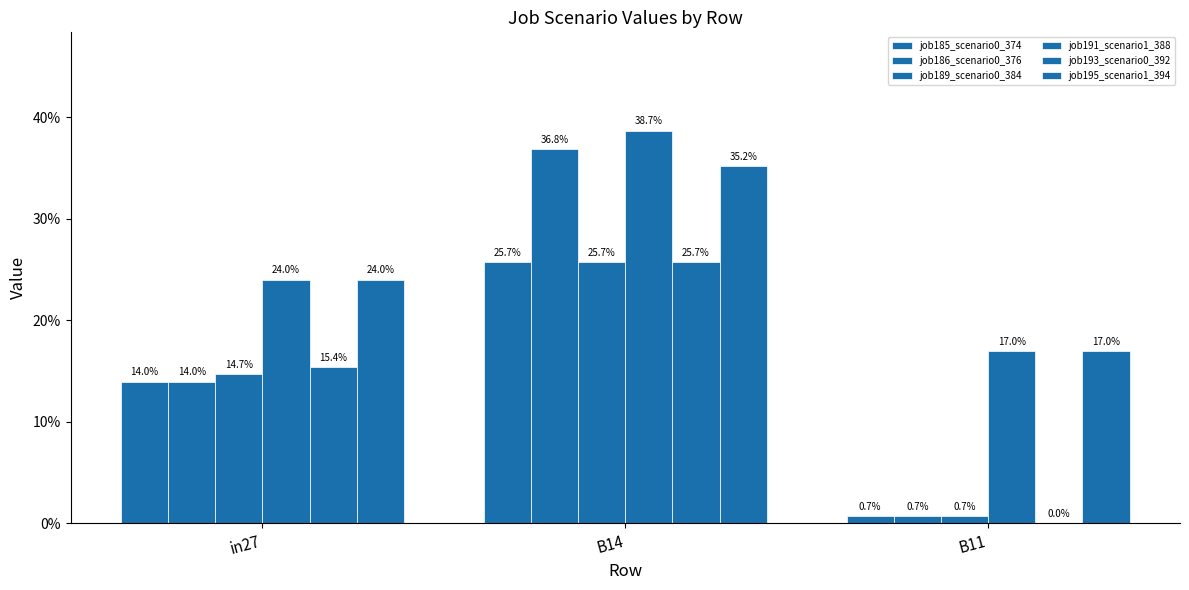

What is the maximum value for job186_scenario0_376?

0.4